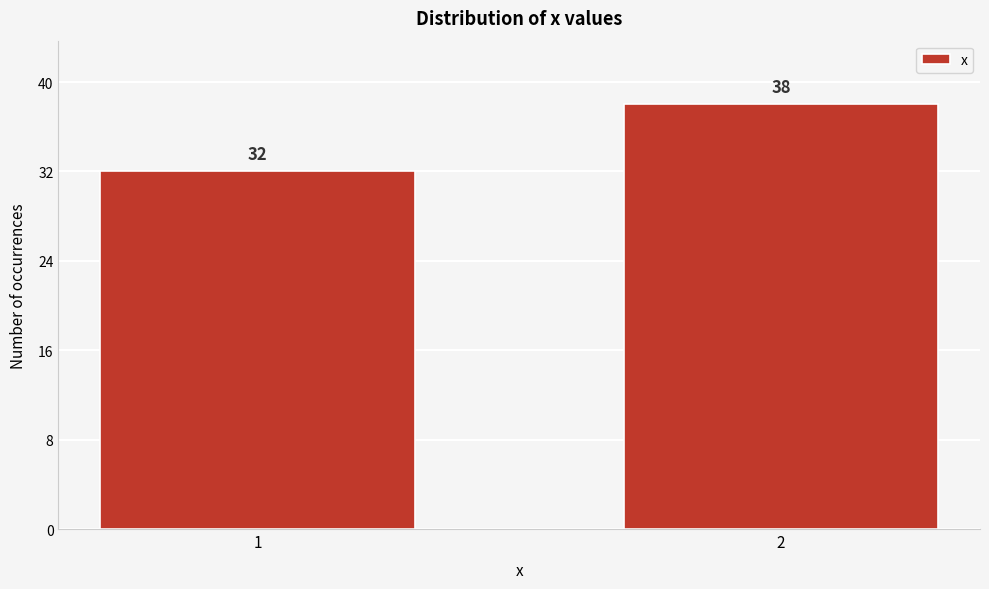

Reading left to right, transcribe all the data shown in this chart.

32	38